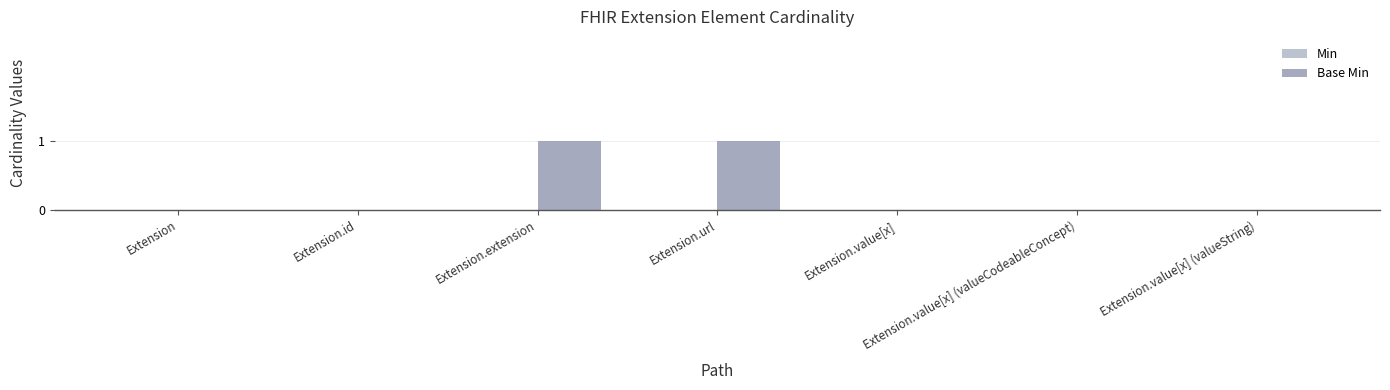

The chart shows a value of 0 at Extension.value[x] (valueString). True or false?

True